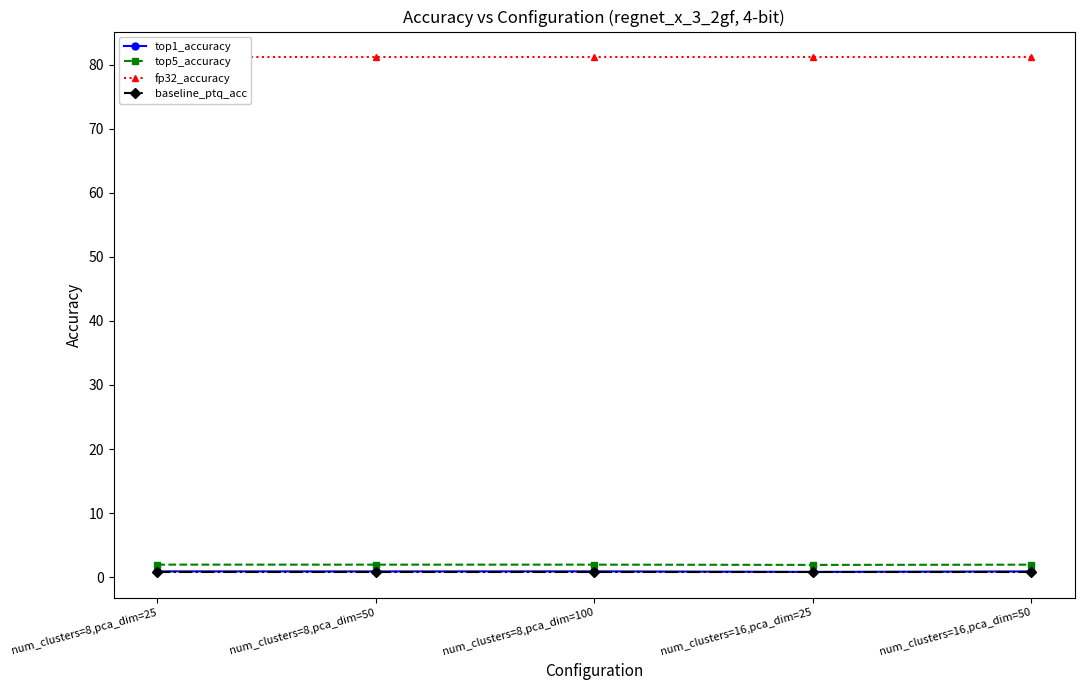

How many lines are shown in the chart?

4